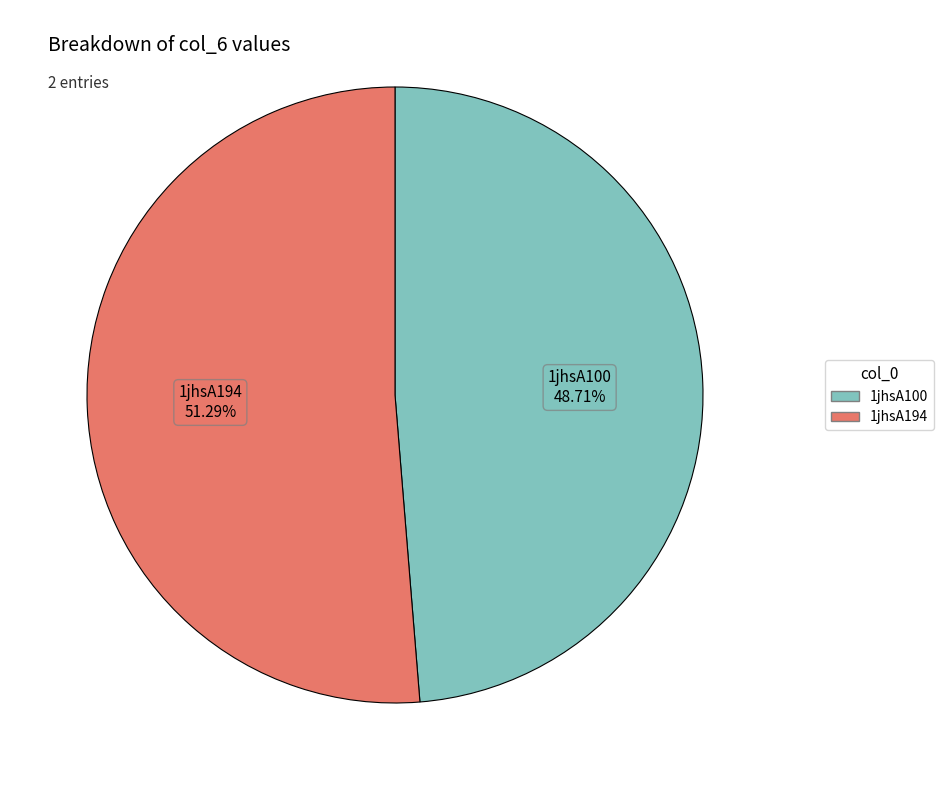

Which category accounts for the majority?

1jhsA194